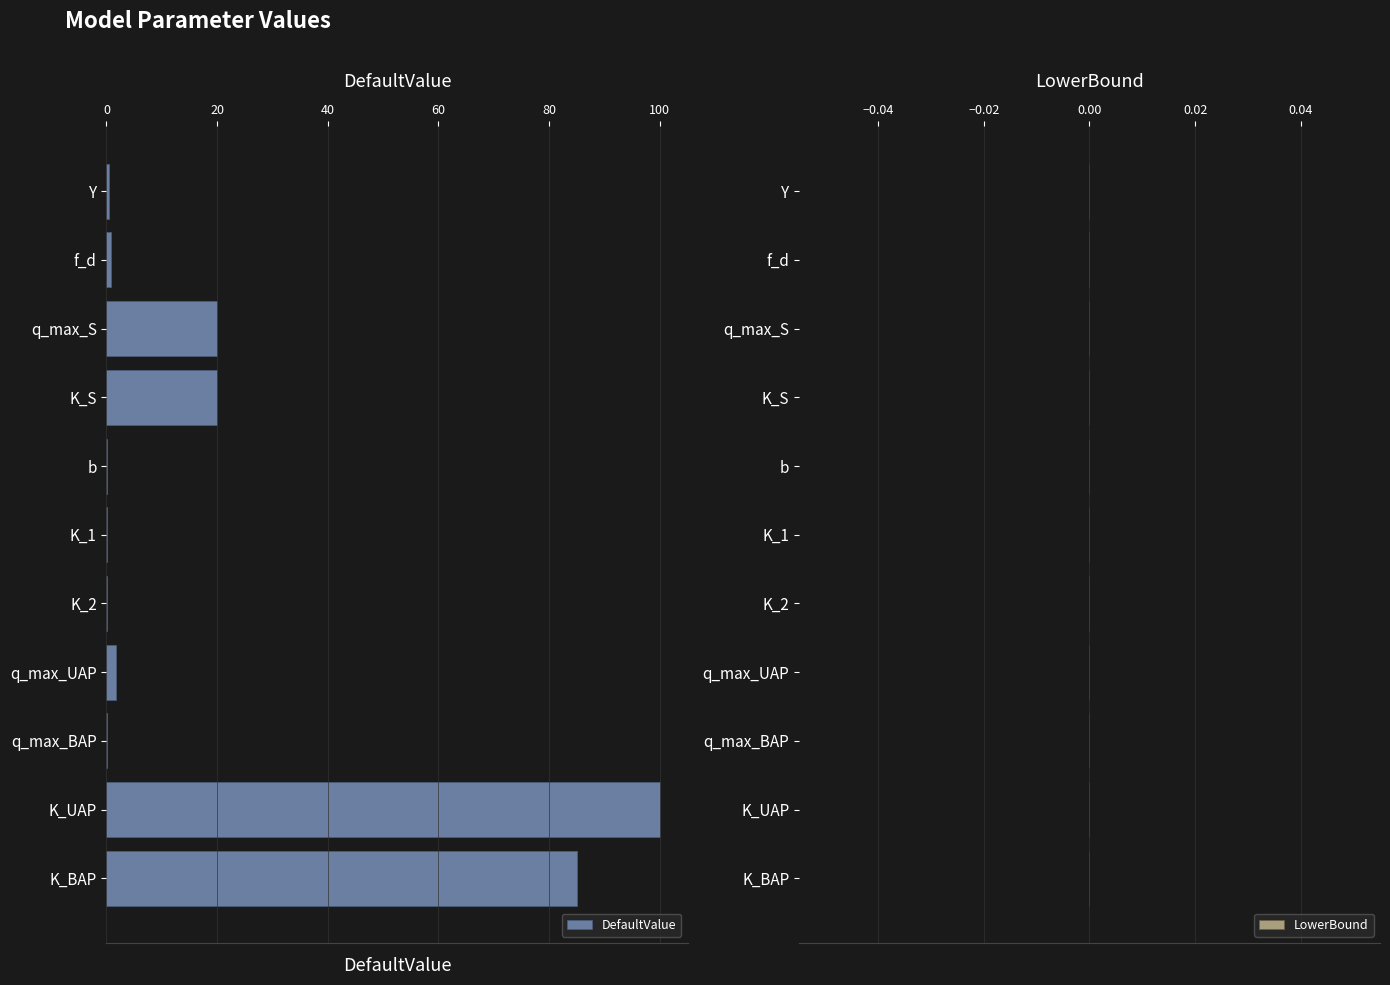

Between K_1 and K_S, which is larger?

K_S